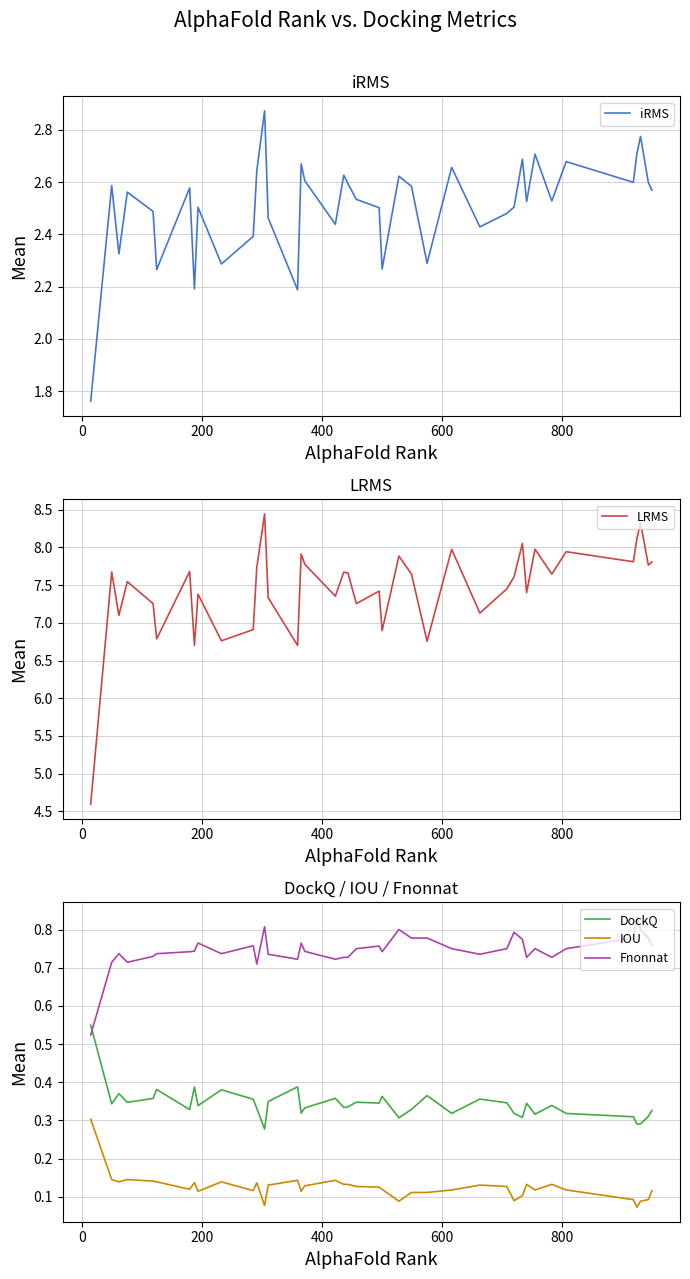

True or false: Fnonnat and IOU cross at least once.

False